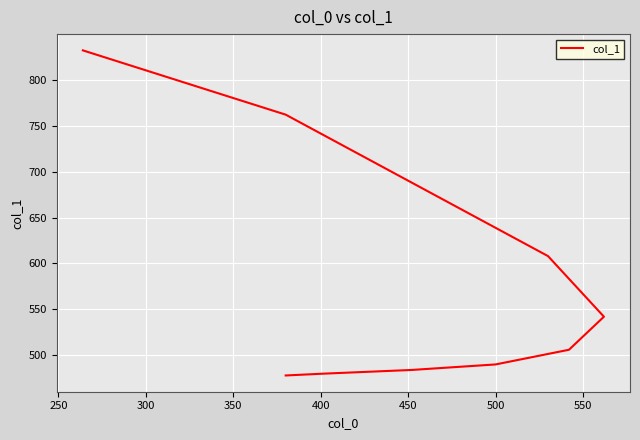

What is the sum of all values?

5182